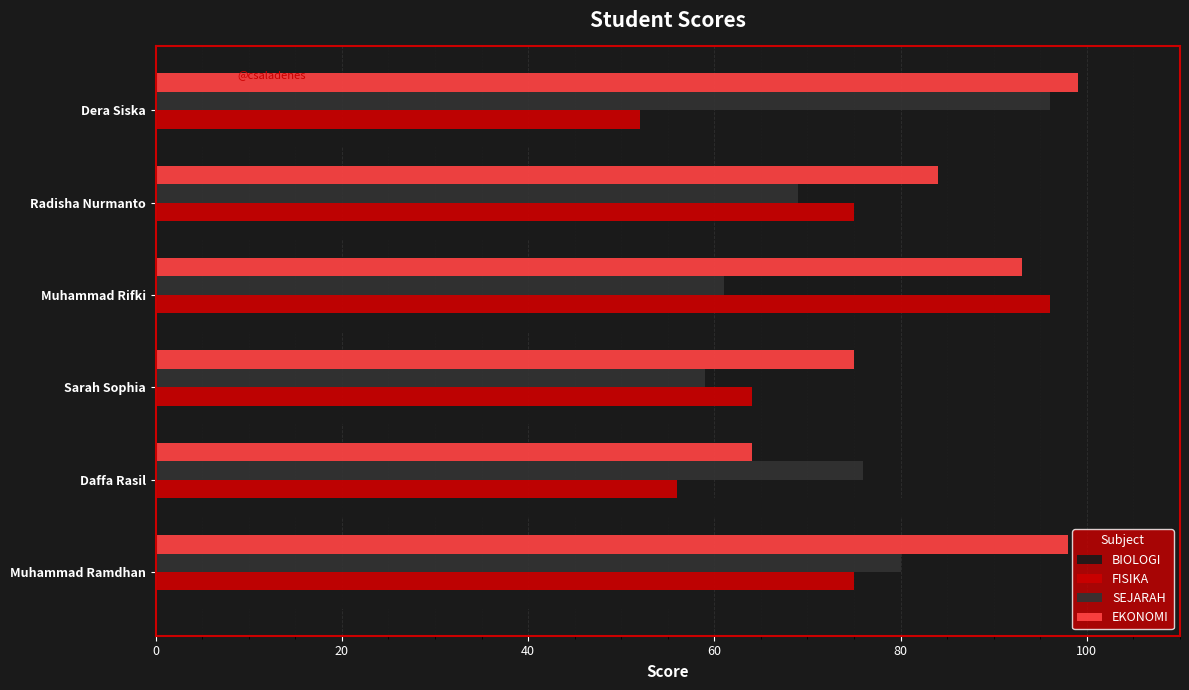

Which label corresponds to the smallest value in the chart?

Dera Siska